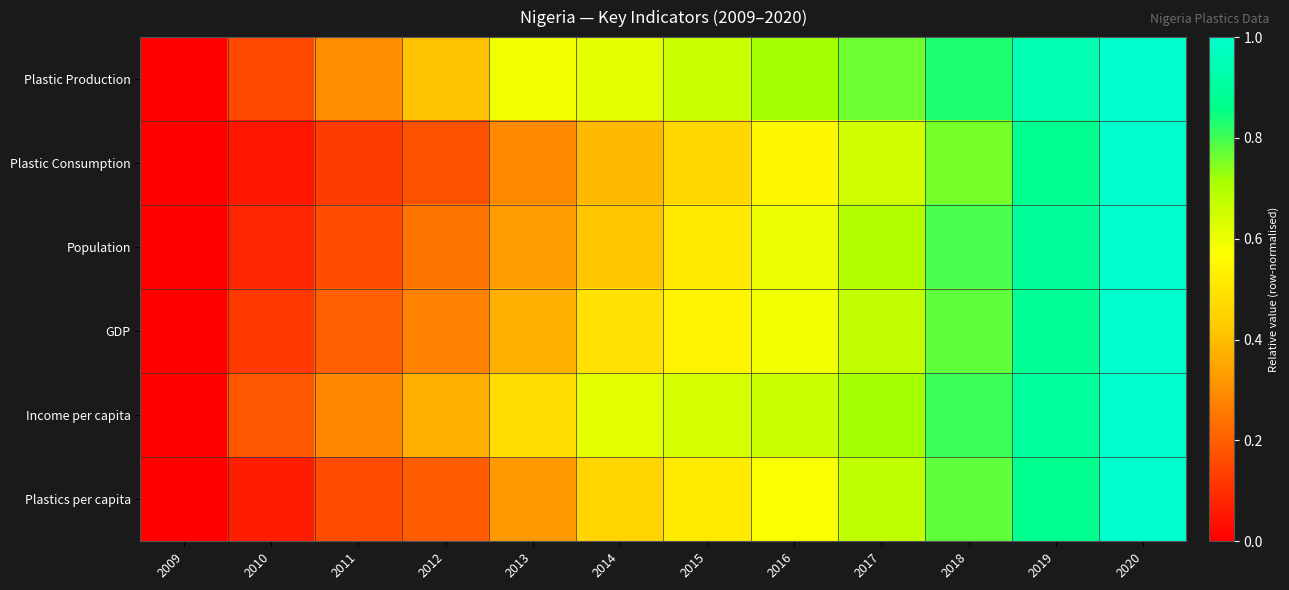

Reading left to right, extract all data points from this chart.

Plastic Production: 2009=0.0	2010=0.2	2011=0.3	2012=0.4	2013=0.6	2014=0.6	2015=0.7	2016=0.7	2017=0.8	2018=0.8	2019=0.9	2020=1.0
Plastic Consumption: 2009=0.0	2010=0.0	2011=0.1	2012=0.2	2013=0.3	2014=0.4	2015=0.5	2016=0.6	2017=0.6	2018=0.8	2019=0.9	2020=1.0
Population: 2009=0.0	2010=0.1	2011=0.2	2012=0.2	2013=0.3	2014=0.4	2015=0.5	2016=0.6	2017=0.7	2018=0.8	2019=0.9	2020=1.0
GDP: 2009=0.0	2010=0.1	2011=0.2	2012=0.3	2013=0.4	2014=0.5	2015=0.5	2016=0.6	2017=0.7	2018=0.8	2019=0.9	2020=1.0
Income per capita: 2009=0.0	2010=0.2	2011=0.3	2012=0.4	2013=0.5	2014=0.6	2015=0.6	2016=0.7	2017=0.7	2018=0.8	2019=0.9	2020=1.0
Plastics per capita: 2009=0.0	2010=0.1	2011=0.2	2012=0.2	2013=0.3	2014=0.5	2015=0.5	2016=0.6	2017=0.7	2018=0.8	2019=0.9	2020=1.0